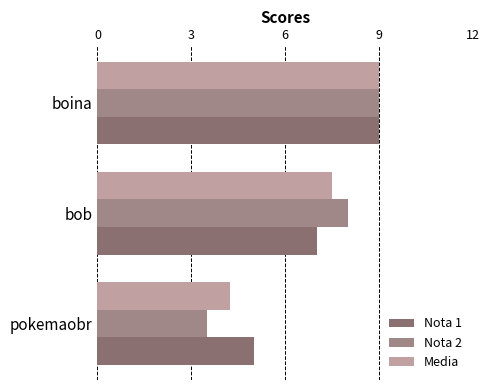

How many values in the Nota 1 series are below 7?

1